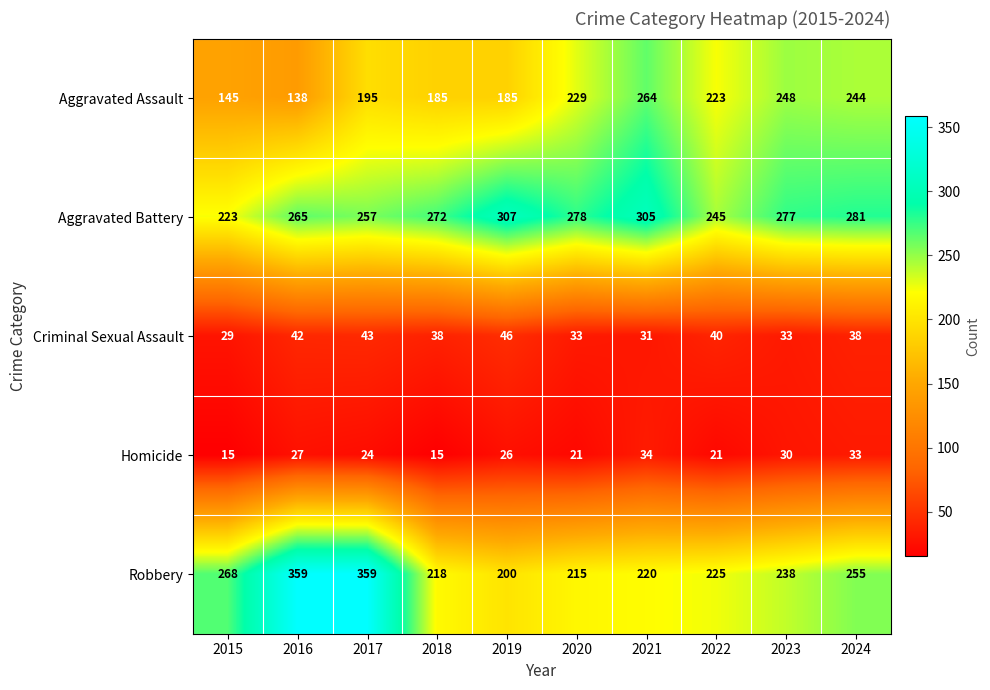

Which series changed the most between 2019 and 2024?

Aggravated Assault